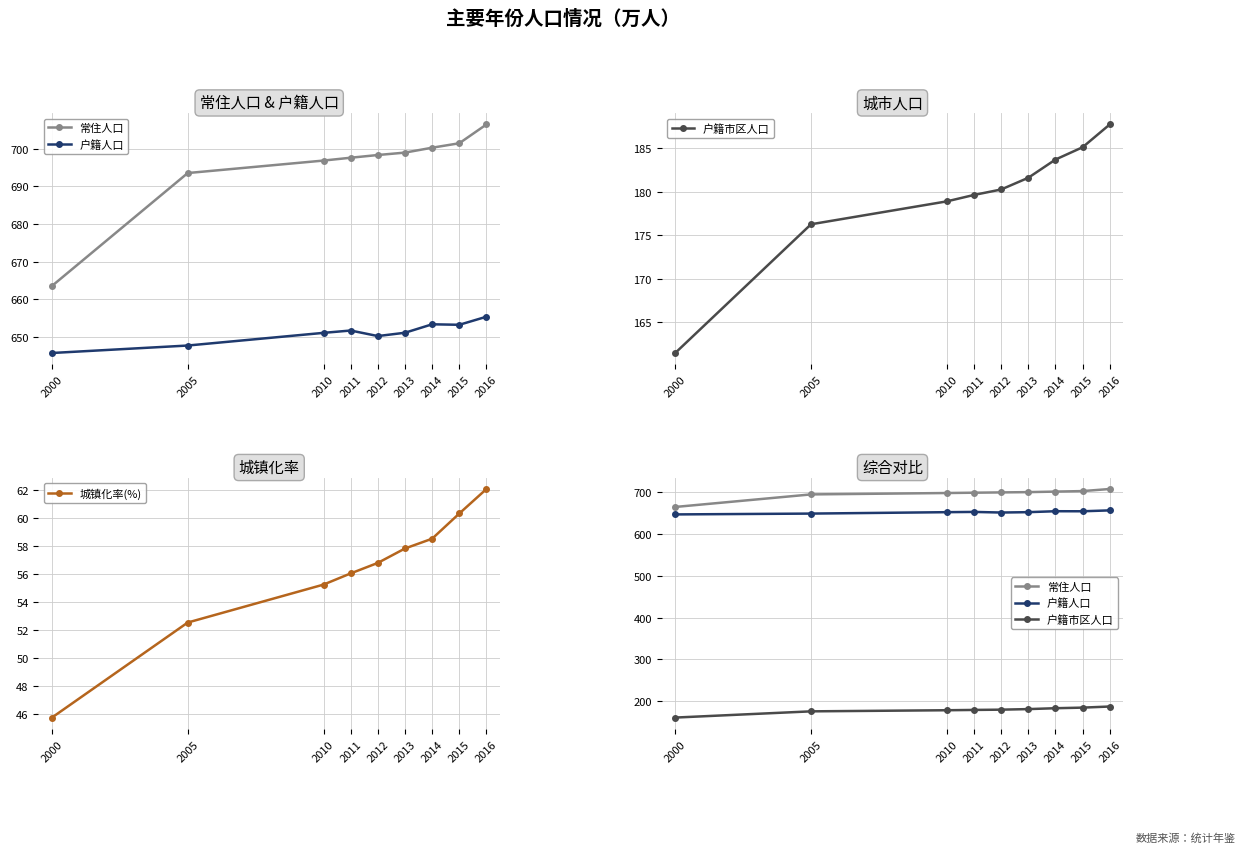

What is the sum of all 常住人口 values?

6256.7